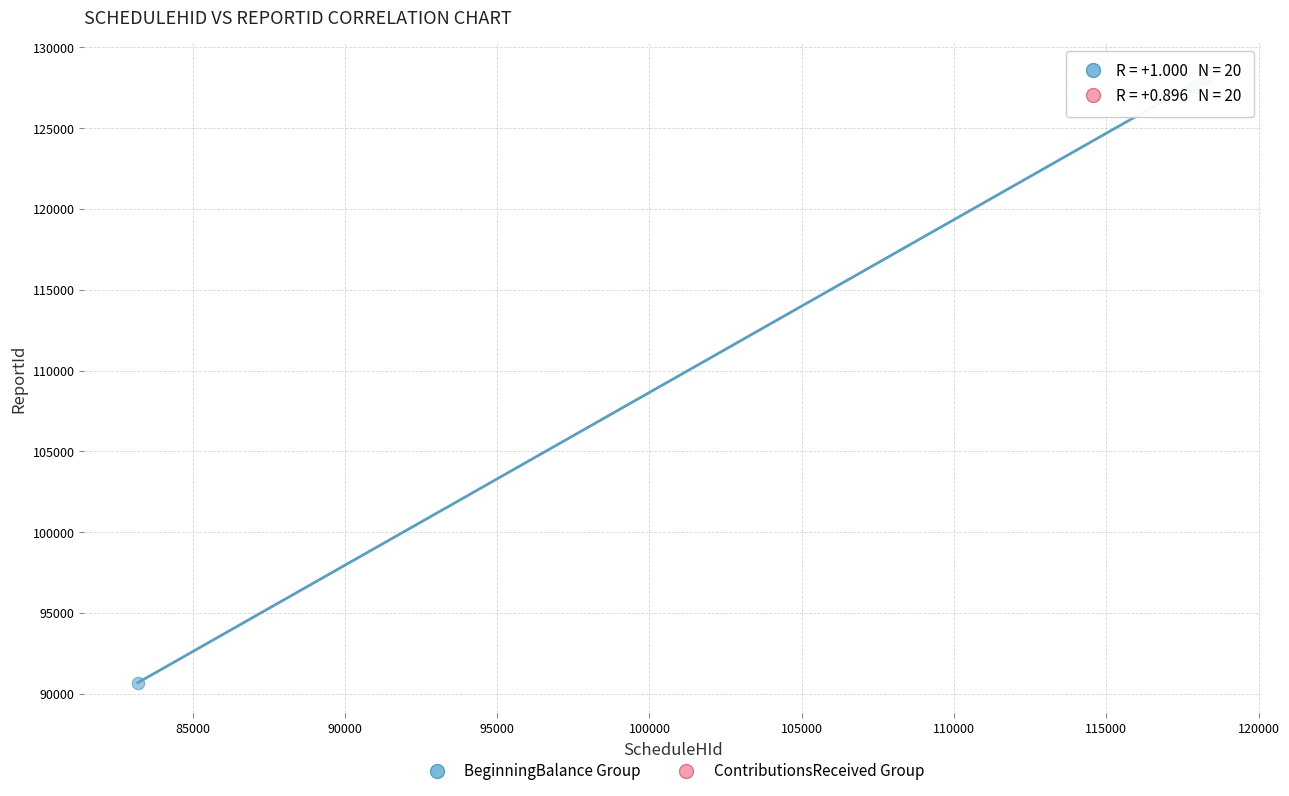

Which series has the widest spread of Y values?

BeginningBalance Group